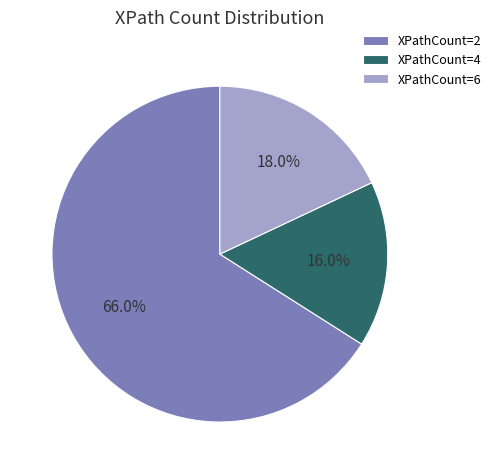

Rank the categories by value from lowest to highest.

XPathCount=4, XPathCount=6, XPathCount=2